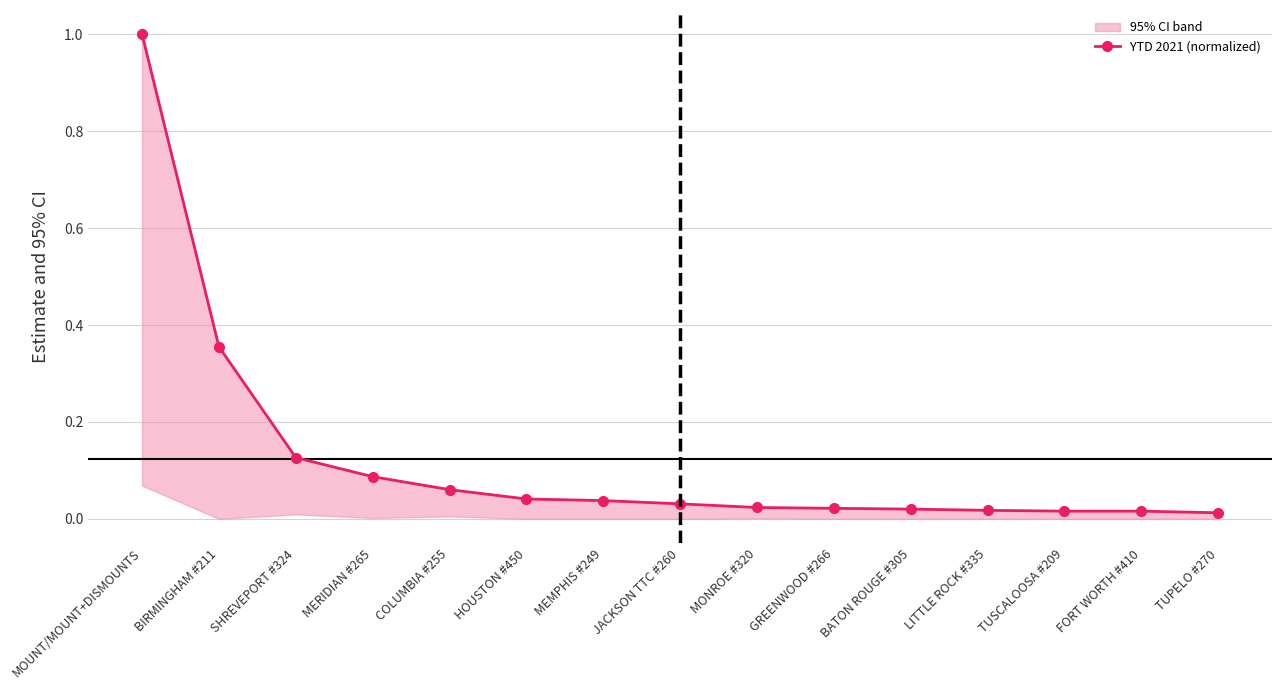

Which label corresponds to the smallest value in the chart?

TUPELO #270